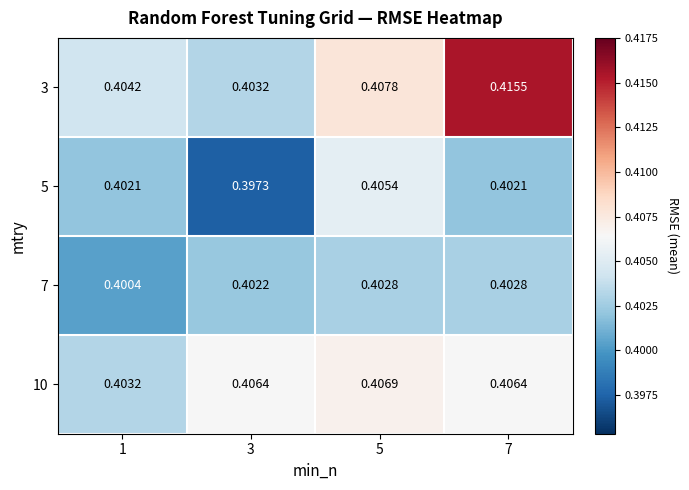

At how many categories does at least one series exceed 0?

4